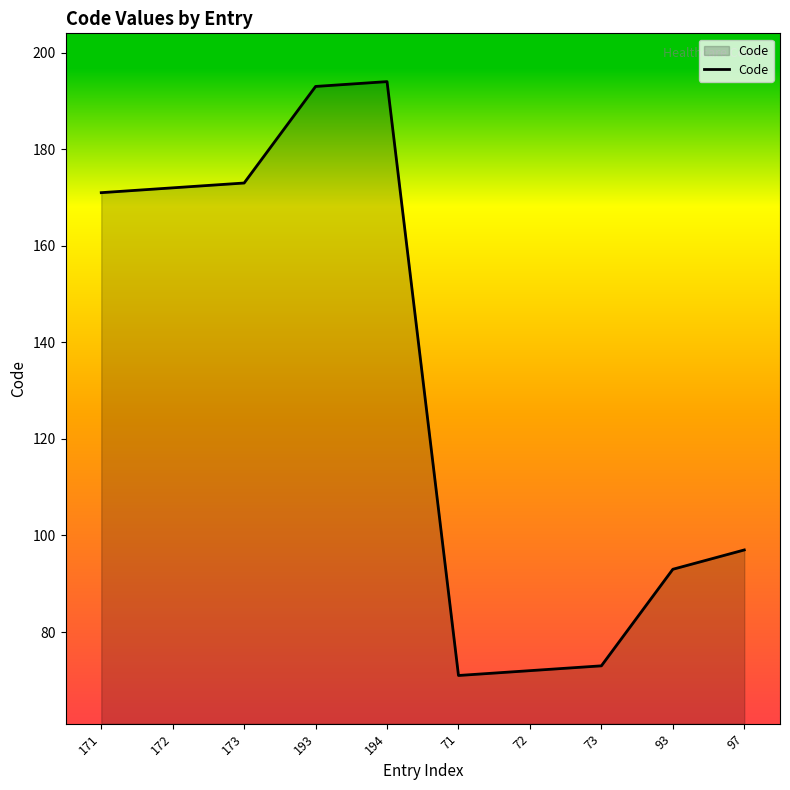

Where is the data nearest to the value 132?

97